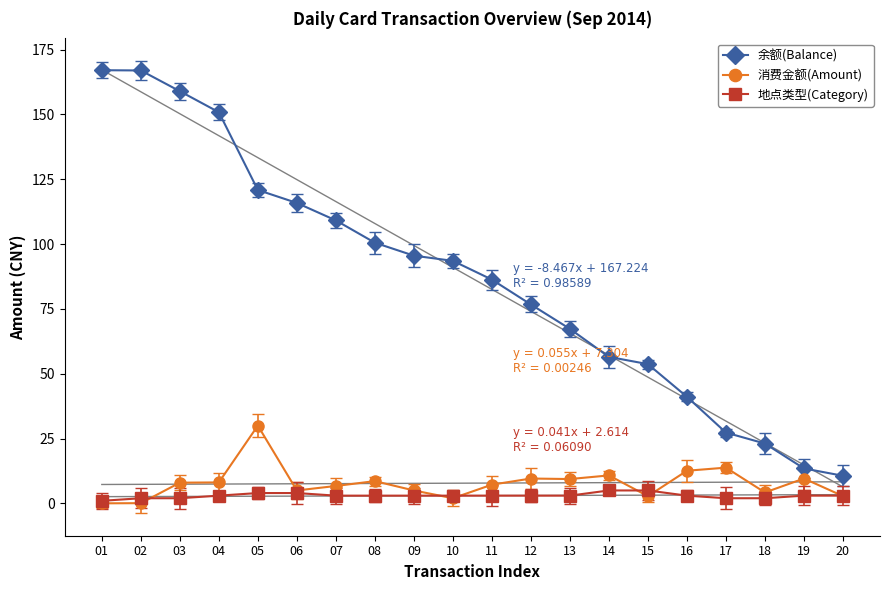

The value of 地点类型(Category) at 13 is 5.2. True or false?

False